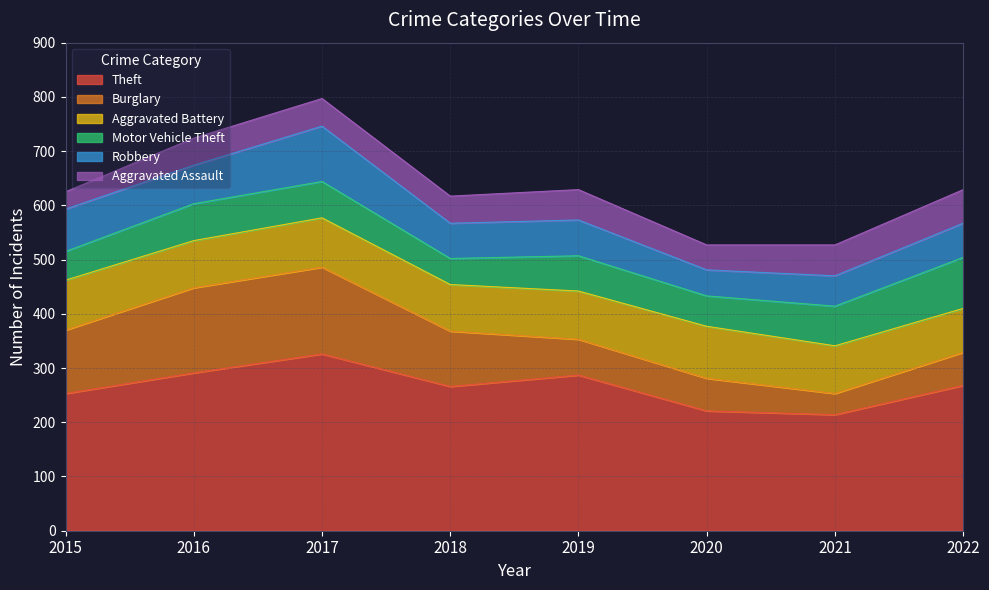

Which label corresponds to the largest value in the chart?

2017